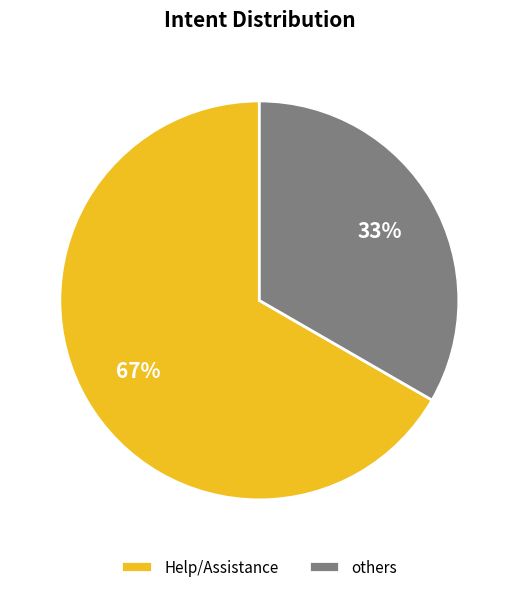

What is the ratio of the value at others to the value at Help/Assistance?

0.5